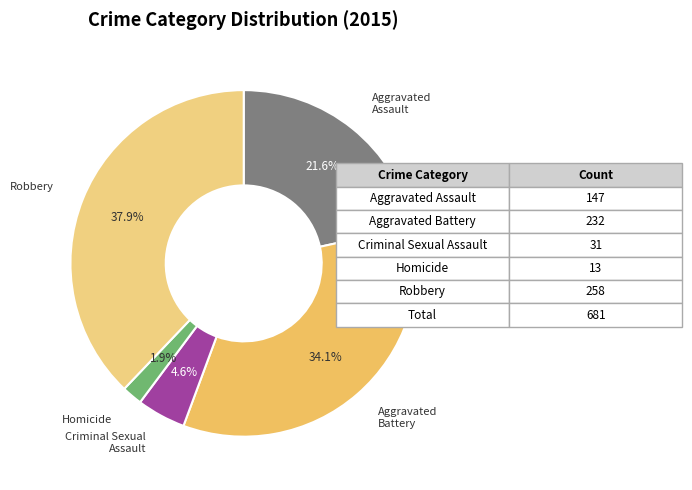

How many segments does this pie chart have?

5